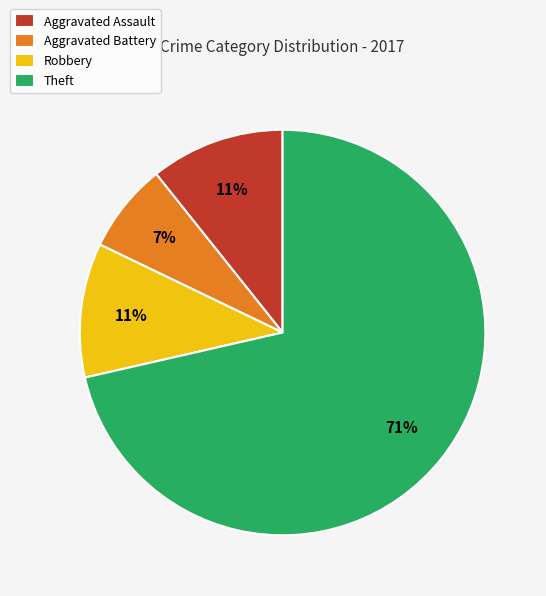

To the nearest percent, what percentage of the pie is Aggravated Battery?

7%